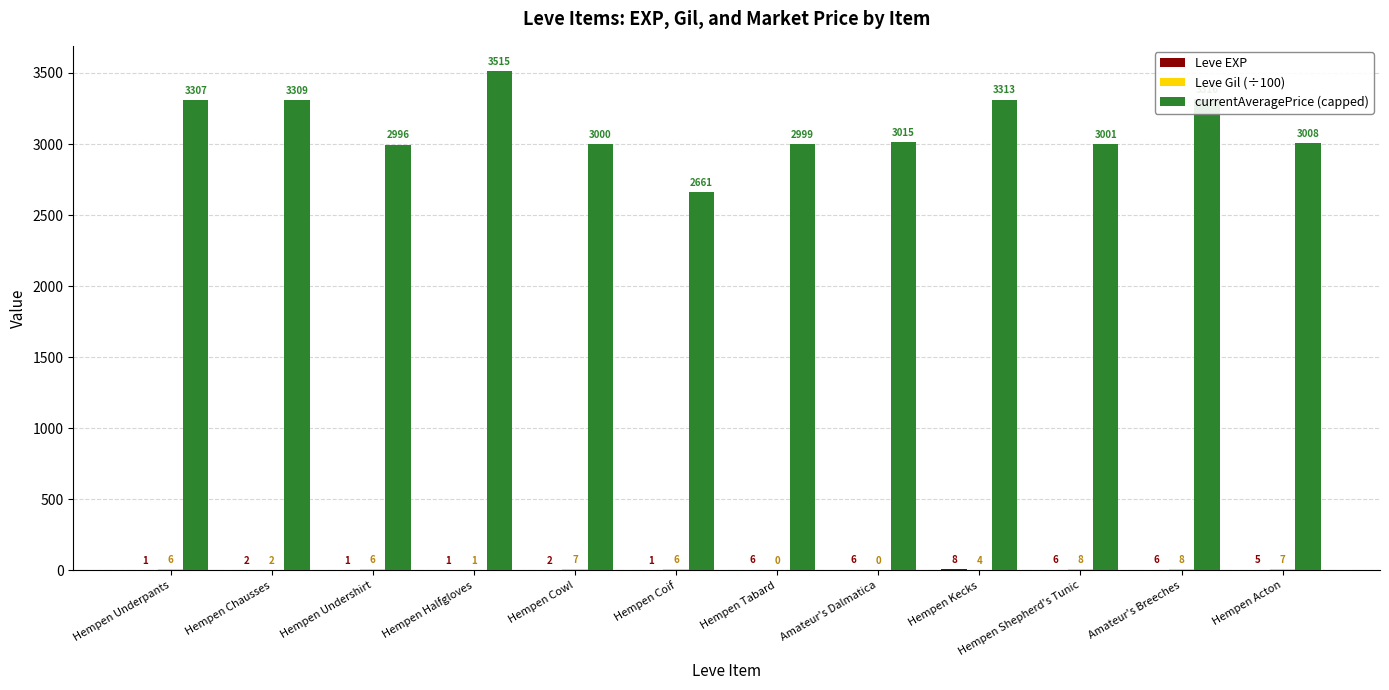

Where is currentAveragePrice (capped) nearest to the value 3088?

Amateur's Dalmatica